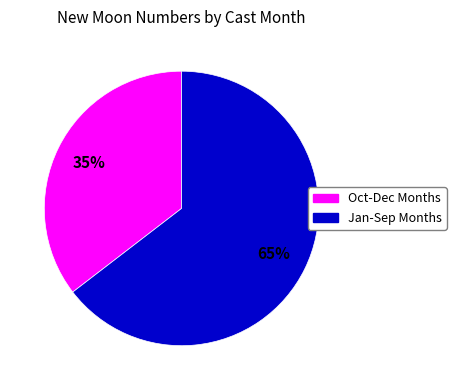

Is there any slice that represents more than half of the pie?

Yes